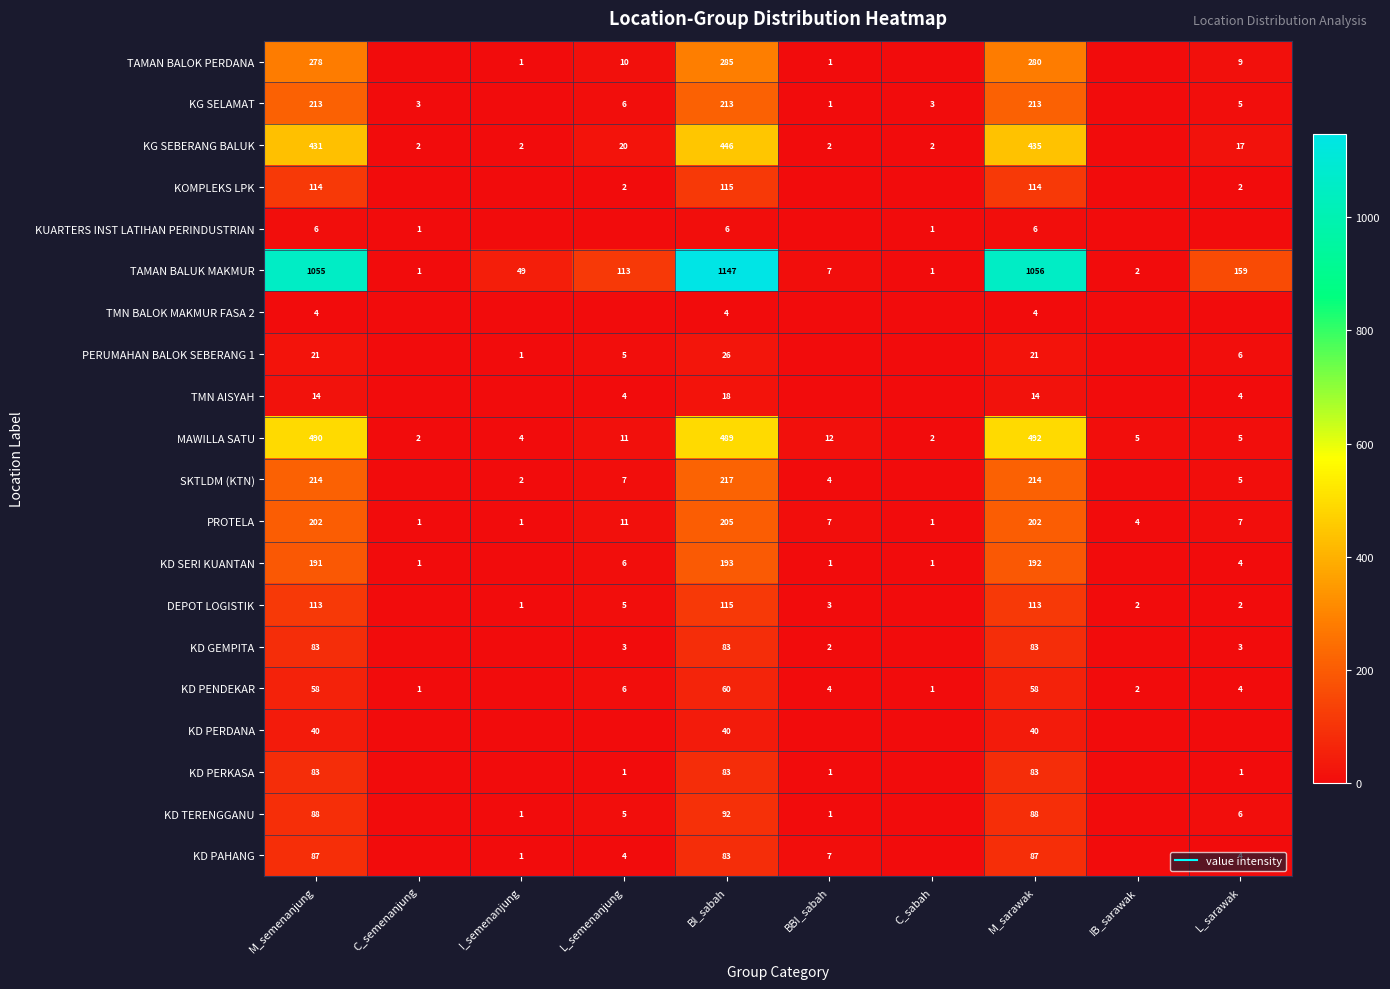

What is the difference between the highest and lowest values at I_semenanjung?

49